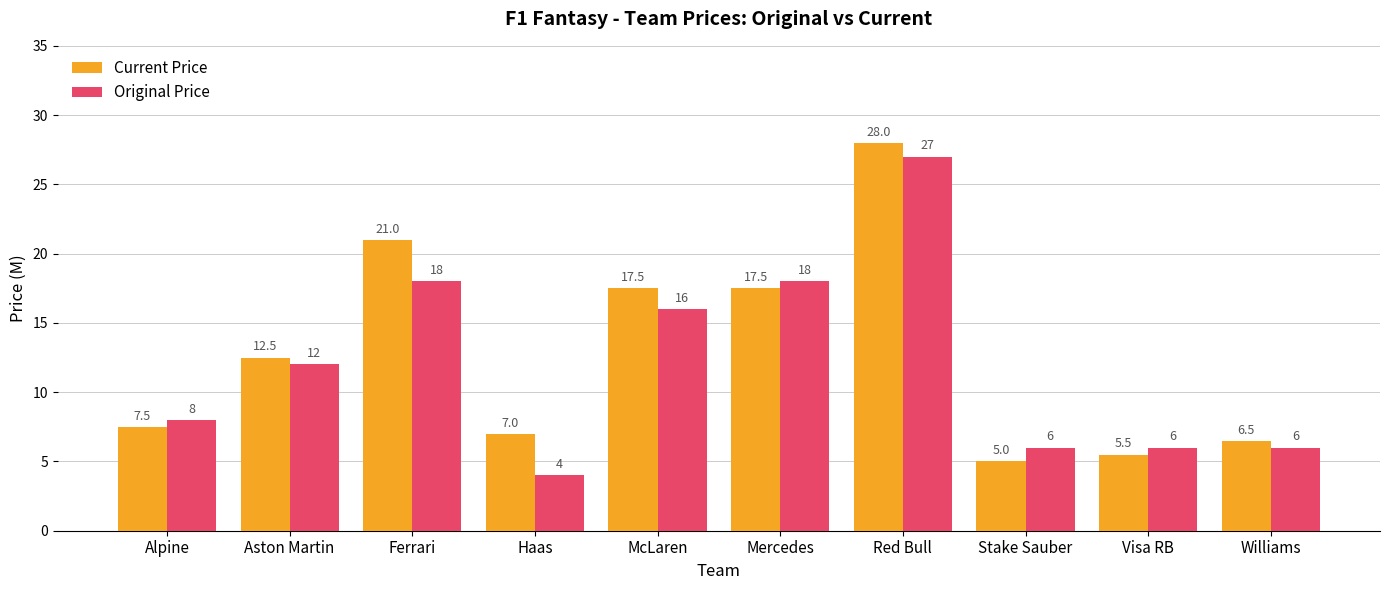

What value does the Original Price series have at Mercedes?

18.0